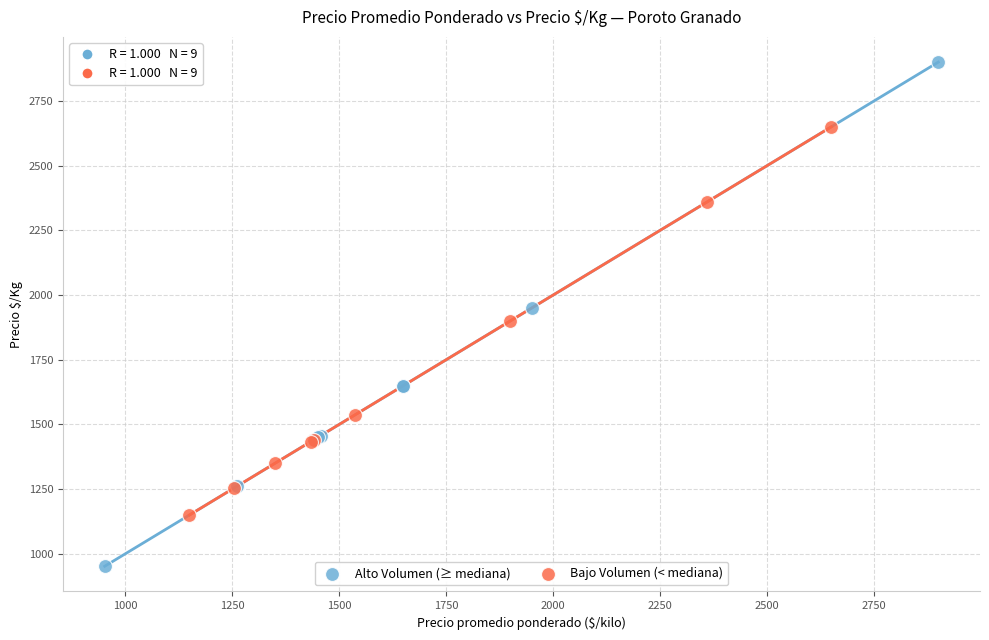

Which series reaches the maximum Y coordinate?

Alto Volumen (≥ mediana)